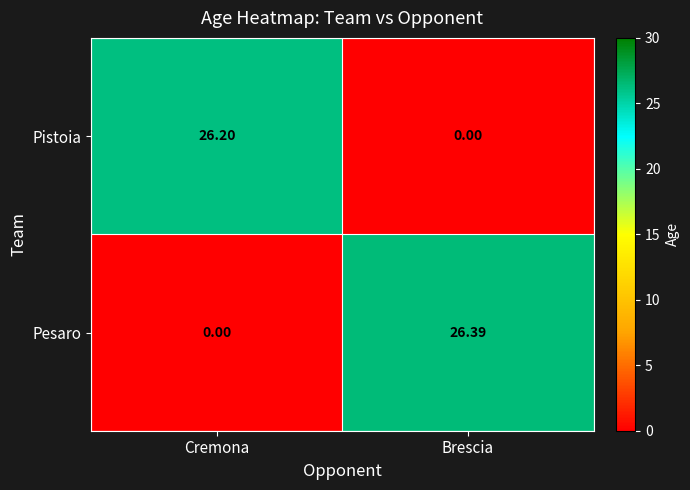

List the series in order of their peak value, highest first.

Pesaro, Pistoia